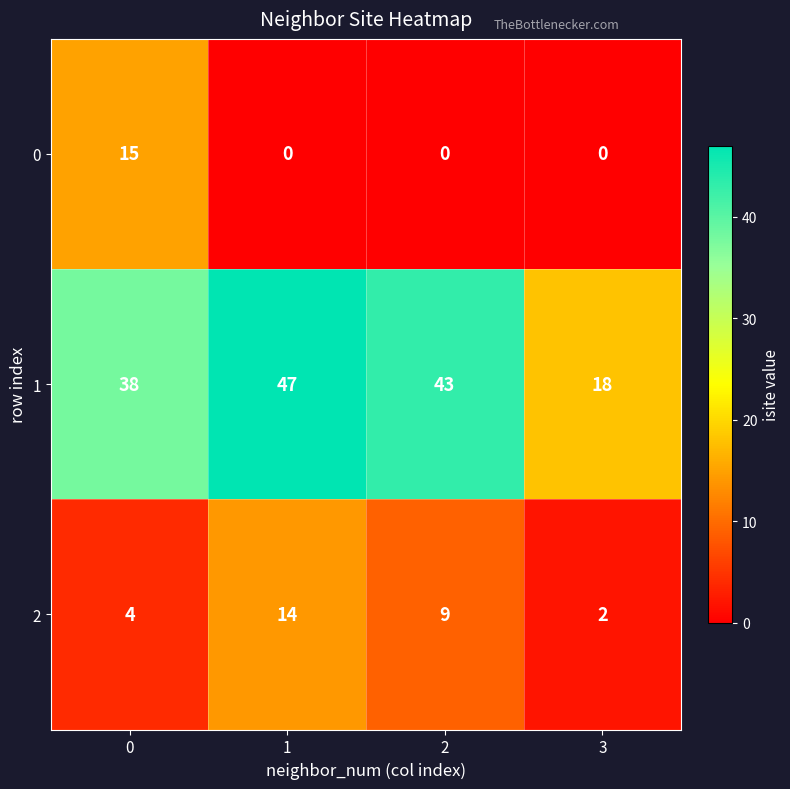

What is the total value across all series at 0?

57